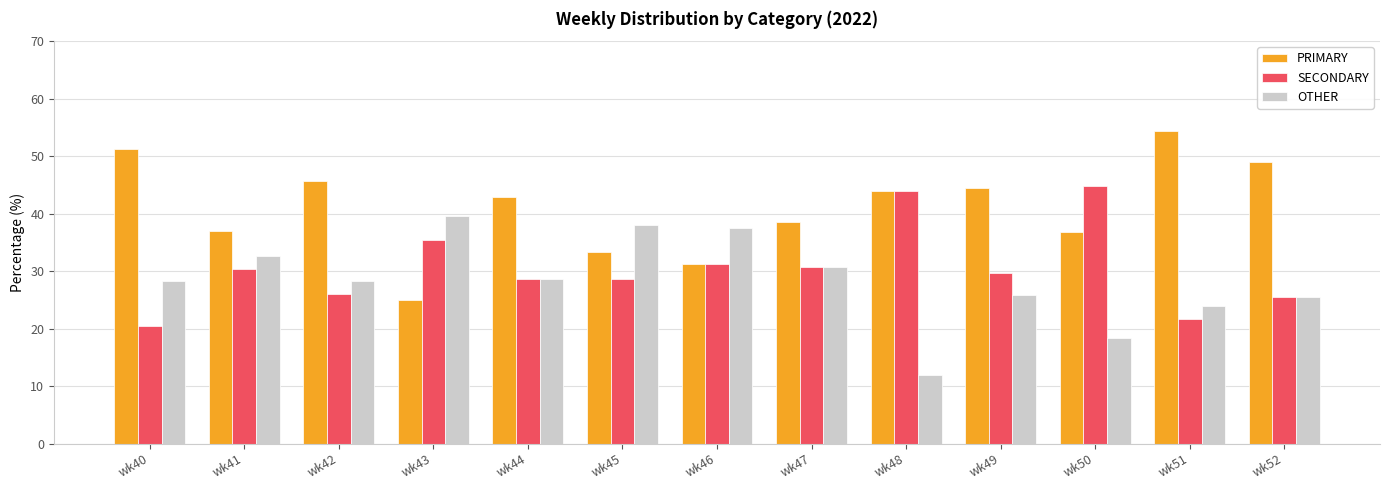

Which category has the highest value in the SECONDARY series?

wk50